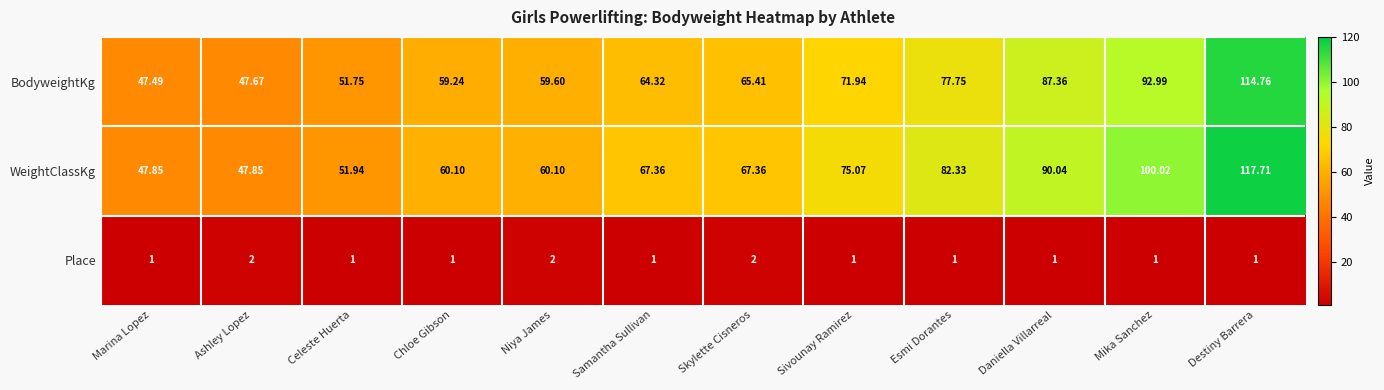

Which category has the highest value in the WeightClassKg series?

Destiny Barrera